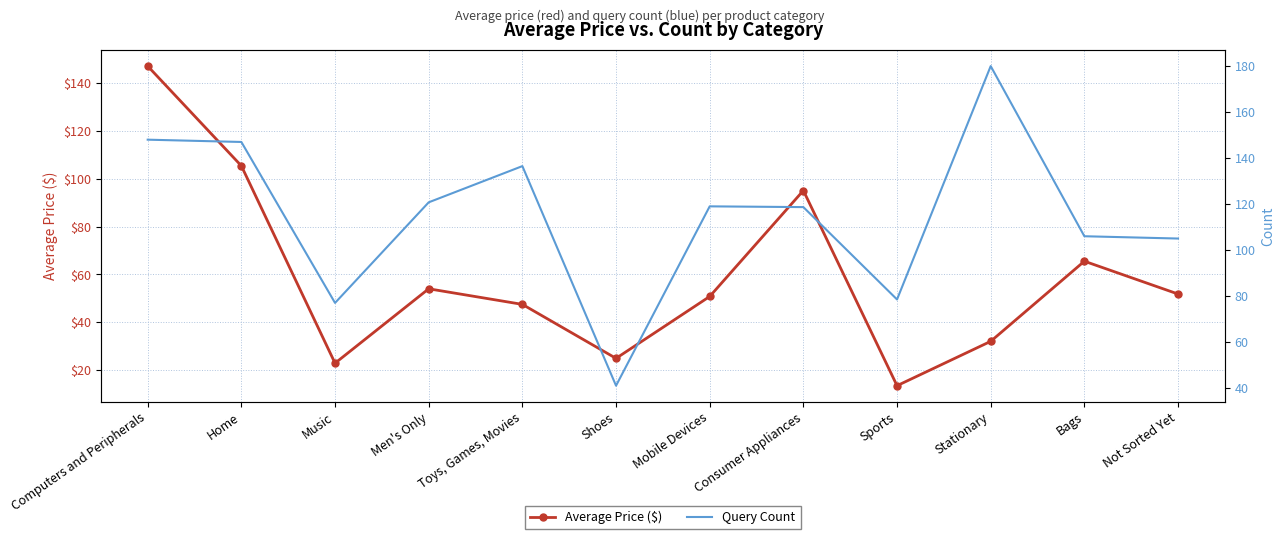

Is it true that Average Price ($) equals 8.3 at Stationary?

False